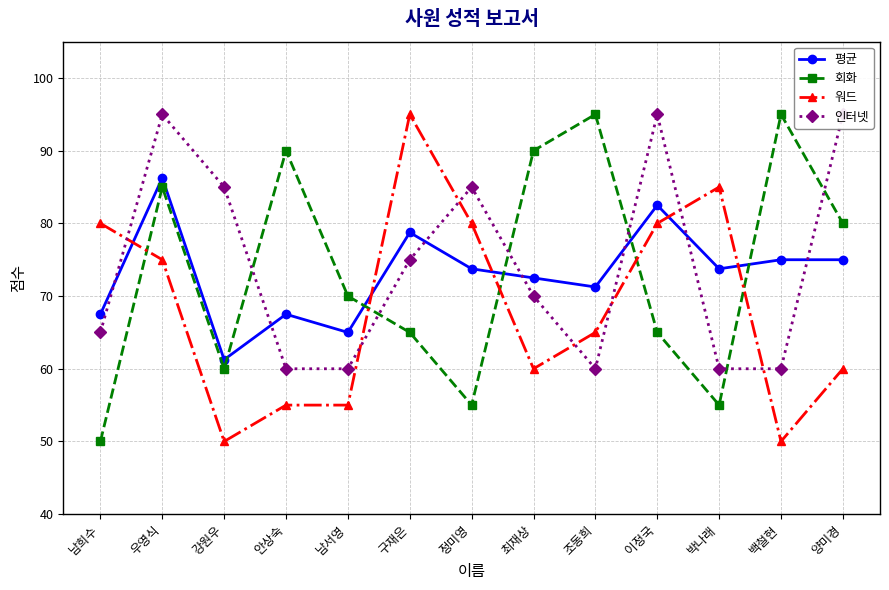

What is the greatest value displayed?

95.0